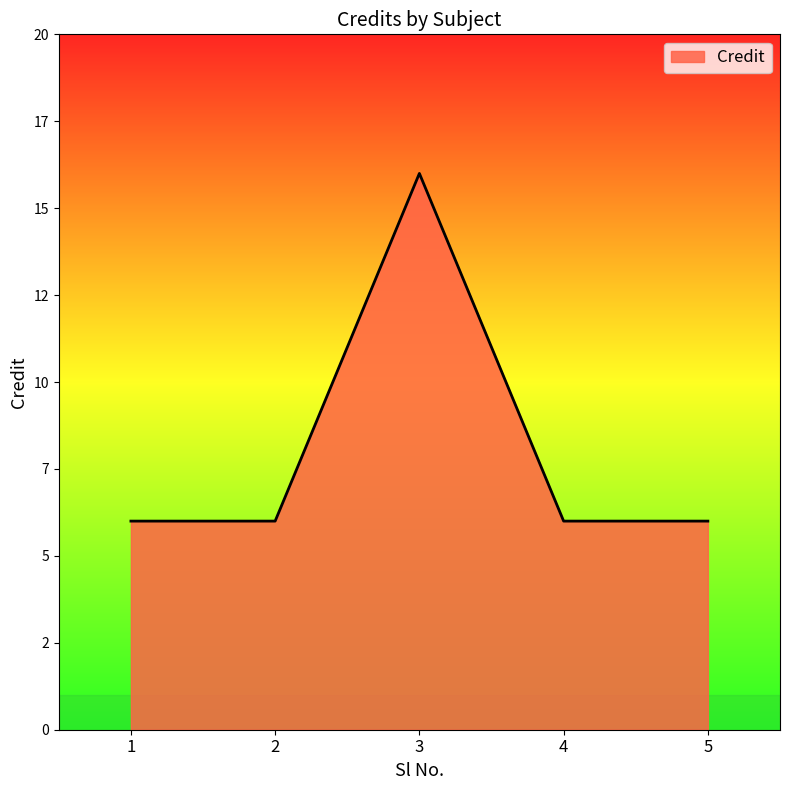

Is this an area chart (filled region under the line)?

Yes